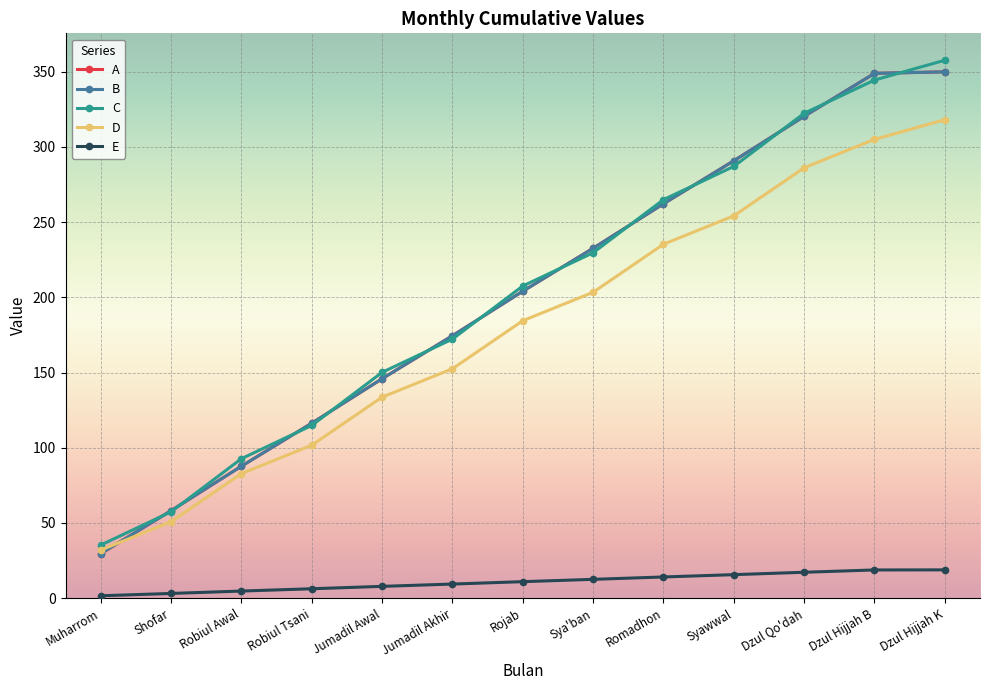

What is the difference between the second highest and second lowest values in the B series?

290.8